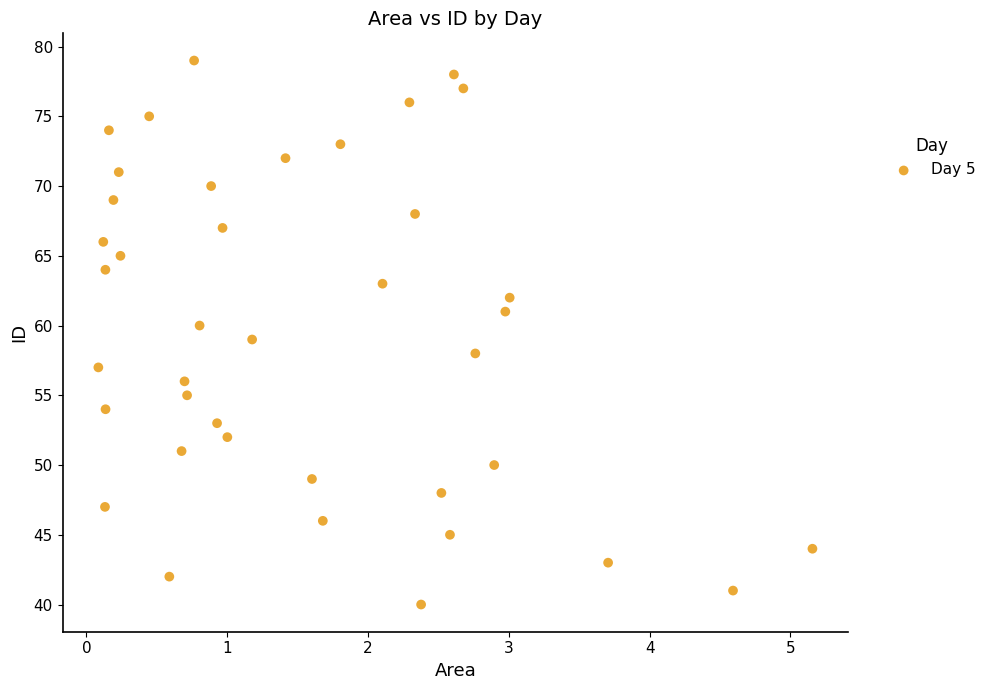

What is the range of Y values (max minus min)?

39